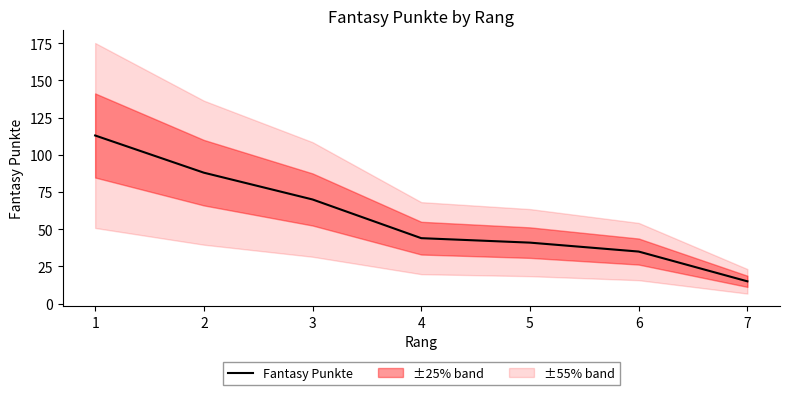

How many lines are shown in the chart?

1